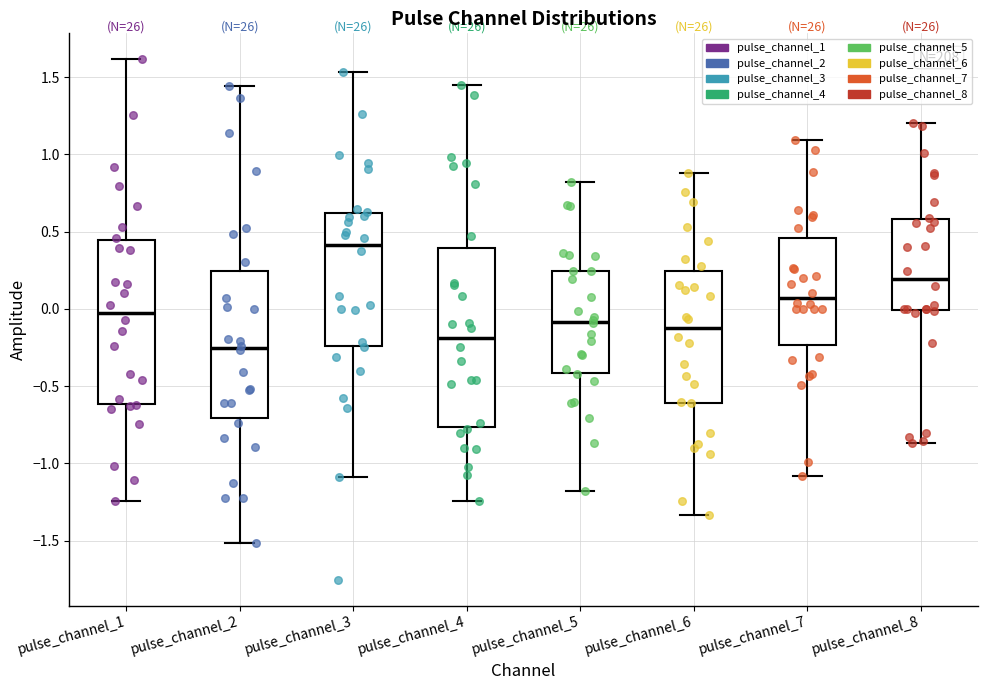

Where is the upper edge of the box for pulse_channel_4 on the y-axis? The values are not printed on the chart, so give them approximately, as read against the axis.

0.40